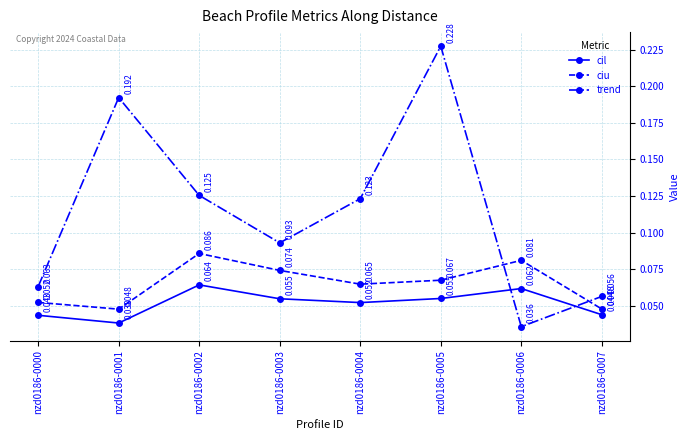

How many interior local peaks does the ciu series have?

2